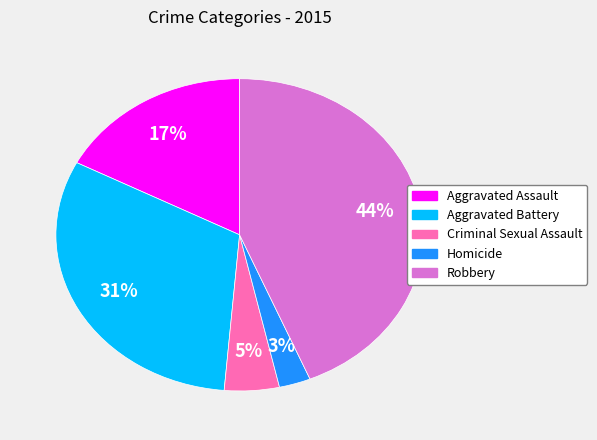

To the nearest percent, what is the average slice percentage?

20%